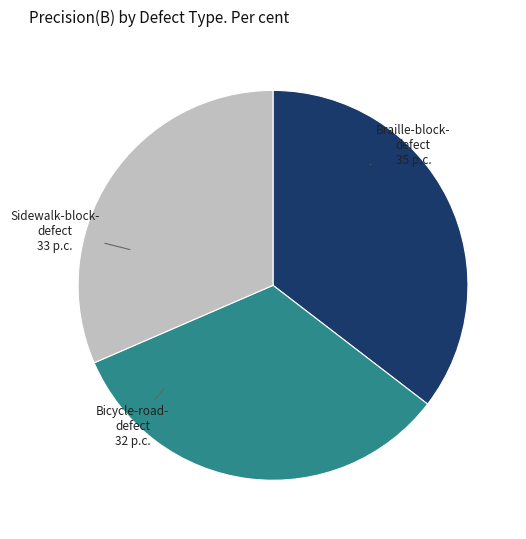

Does any single category account for the majority?

No